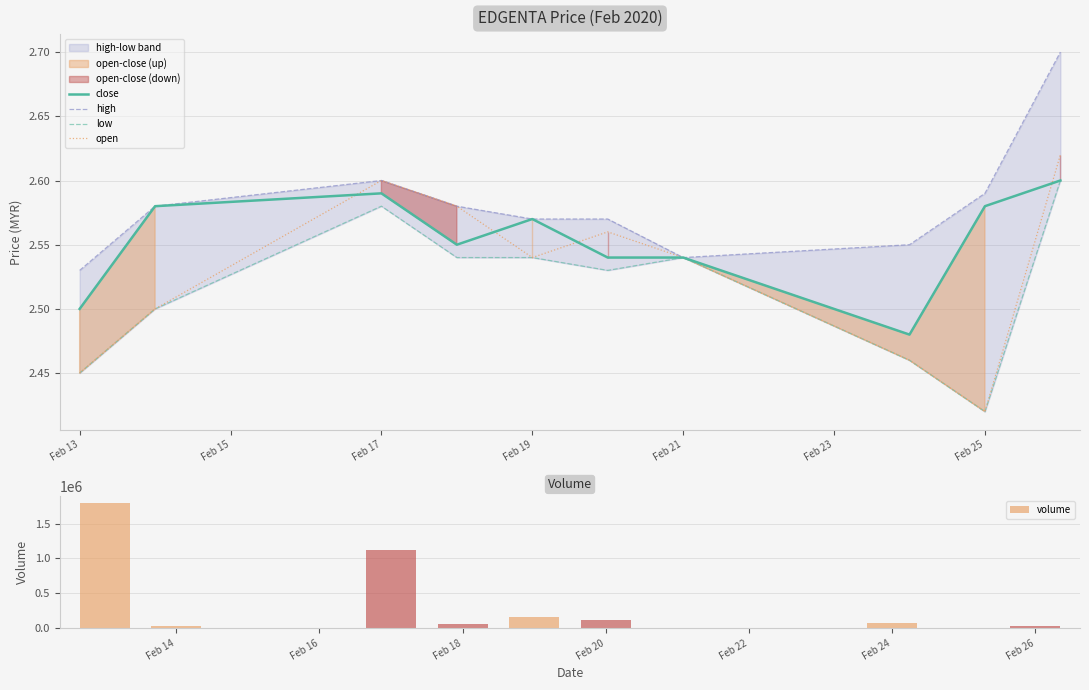

Reading left to right, what are all the values shown in this chart?

close: 2.5	2.6	2.6	2.5	2.6	2.5	2.5	2.5	2.6	2.6
high: 2.5	2.6	2.6	2.6	2.6	2.6	2.5	2.5	2.6	2.7
low: 2.5	2.5	2.6	2.5	2.5	2.5	2.5	2.5	2.4	2.6
open: 2.5	2.5	2.6	2.6	2.5	2.6	2.5	2.5	2.4	2.6
volume: 1801600.0	31700.0	1119200.0	59100.0	162600.0	110000.0	3400.0	72100.0	6000.0	33400.0